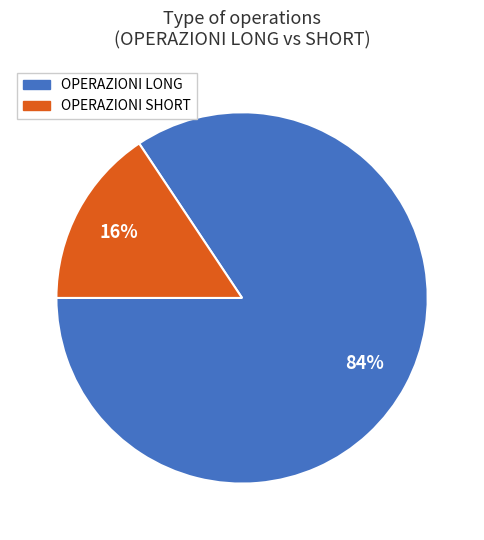

Is there a majority slice in this chart?

Yes